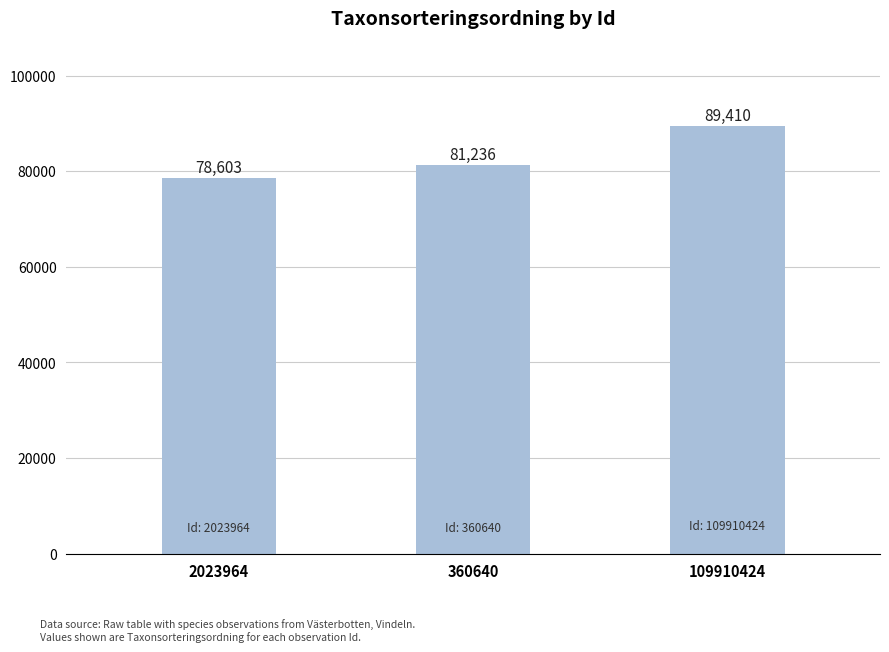

What is the smallest value displayed?

78603